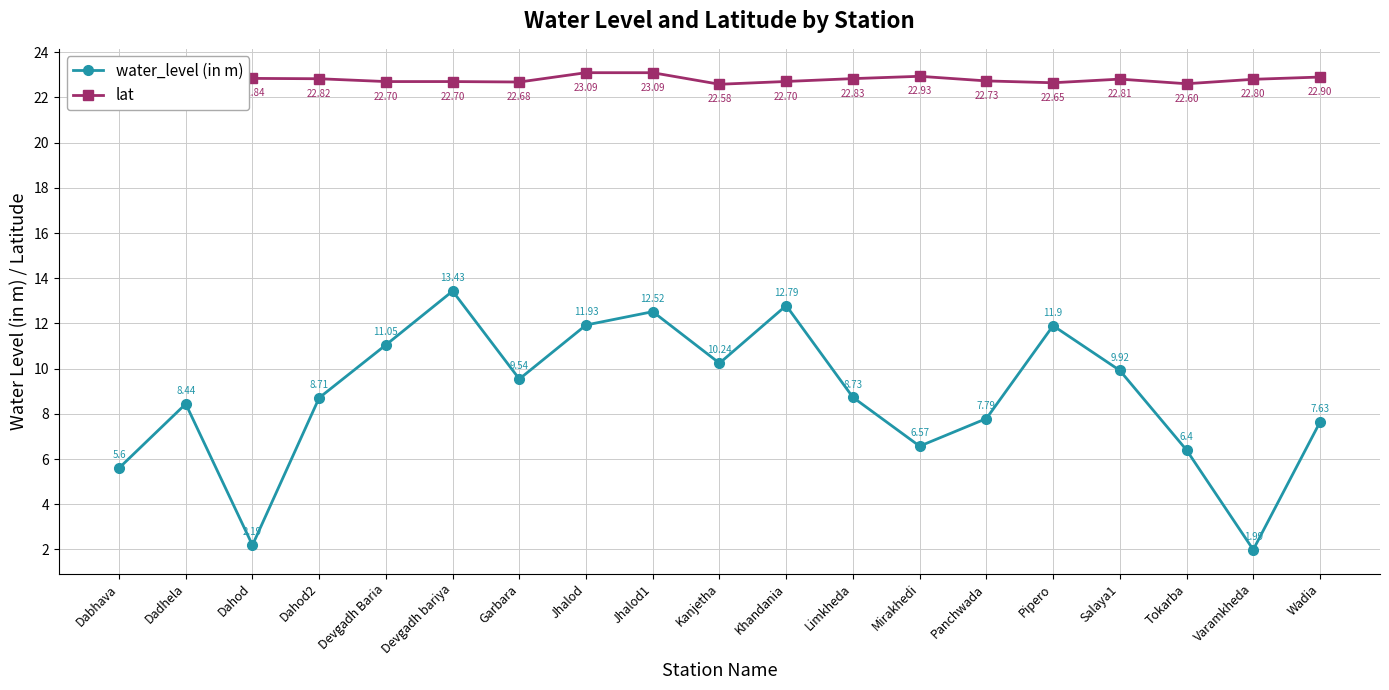

Rank the series by their average value, from highest to lowest.

lat, water_level (in m)